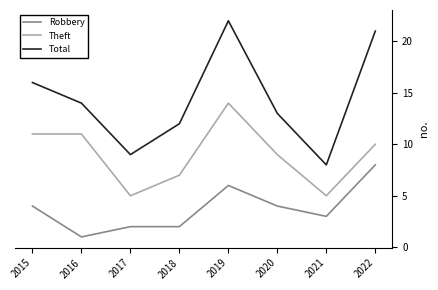

Does the chart display data point markers on the line(s)?

No